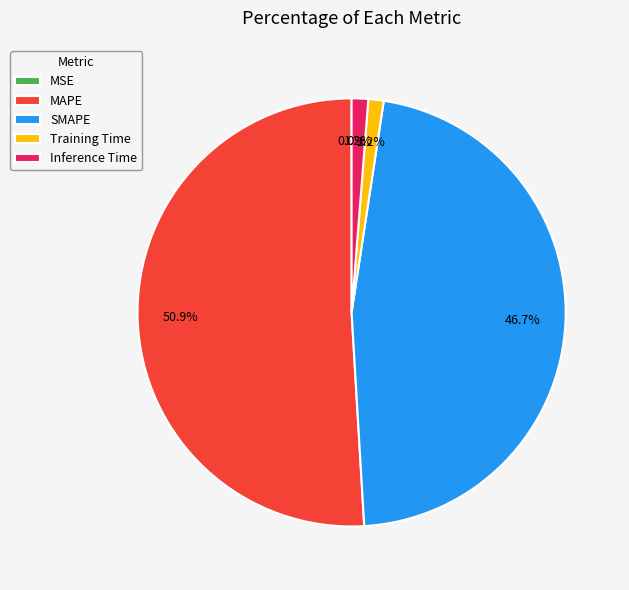

To the nearest percent, what is the combined percentage of Inference Time and Training Time?

2%